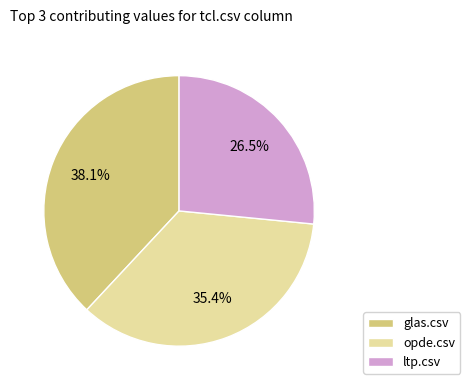

Rank the categories by value from highest to lowest.

glas.csv, opde.csv, ltp.csv